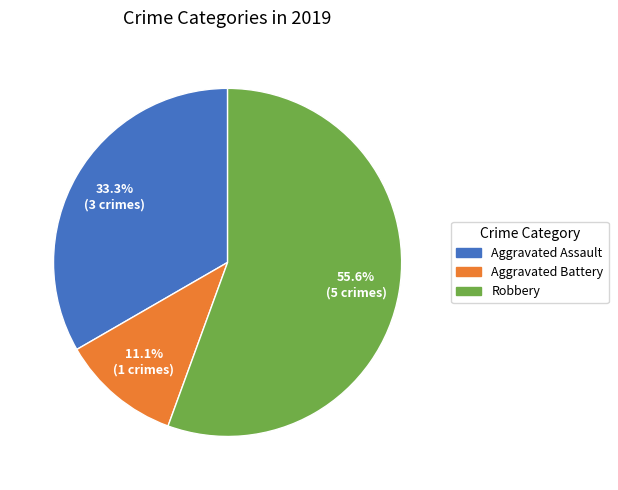

What percentage is the Aggravated Battery slice, to the nearest percent?

11%